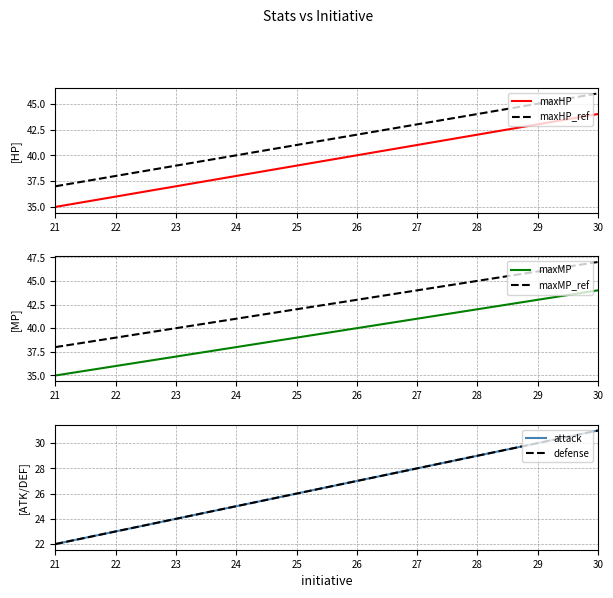

The value of maxHP at 28 is 42. True or false?

True